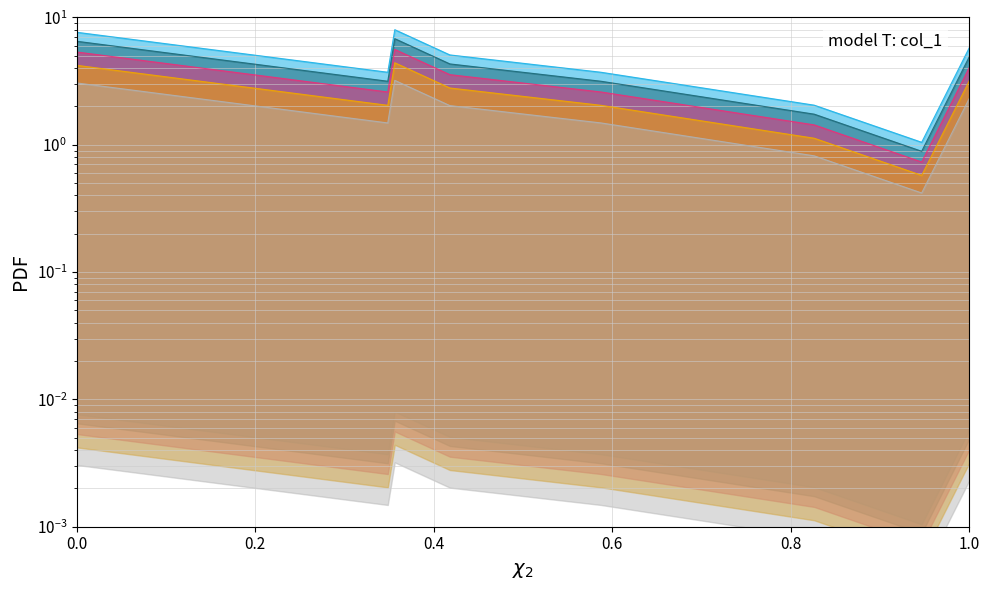

What is the change in value from 53.0 to 58.25?

-2.1